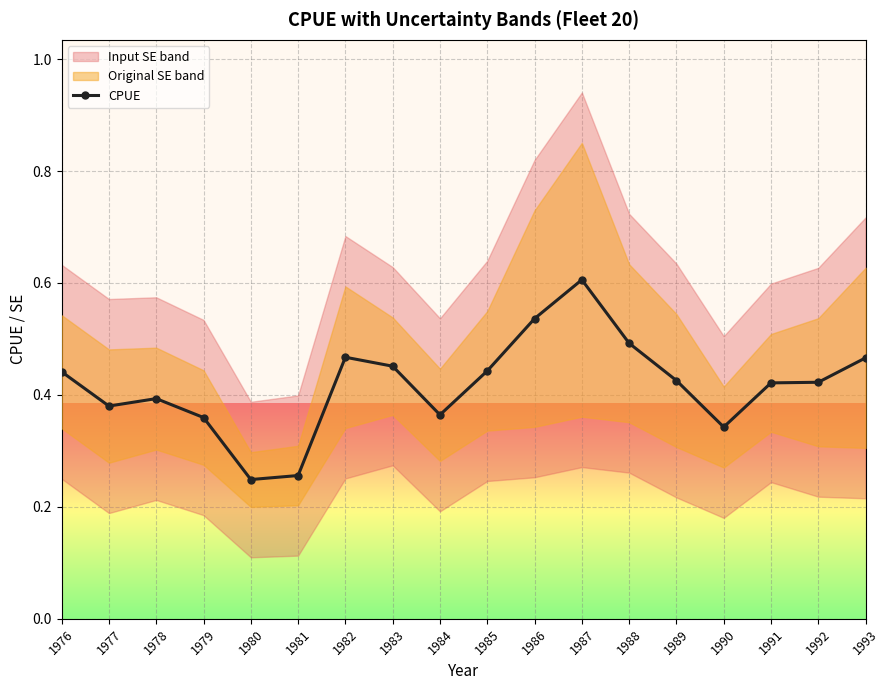

Which label corresponds to the smallest value in the chart?

1980